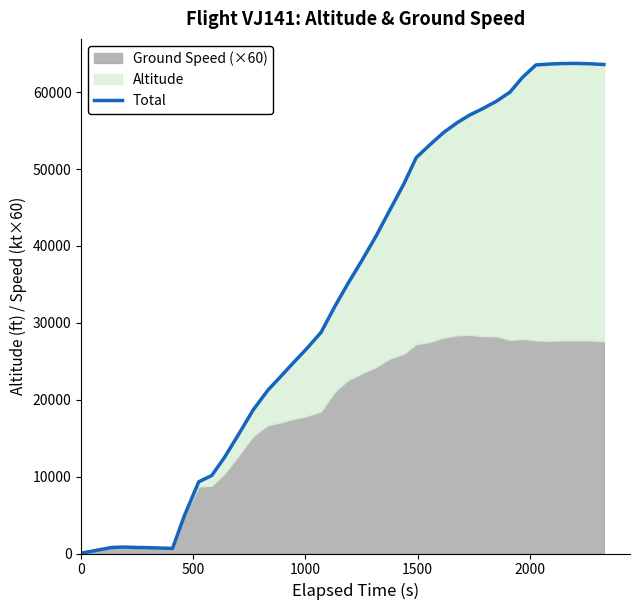

What is the value of the 30th point from the left?

57040